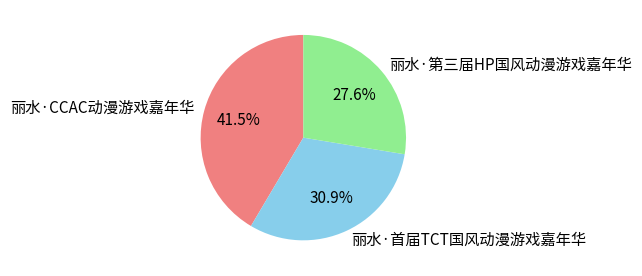

What is the largest slice in the pie chart?

丽水·CCAC动漫游戏嘉年华